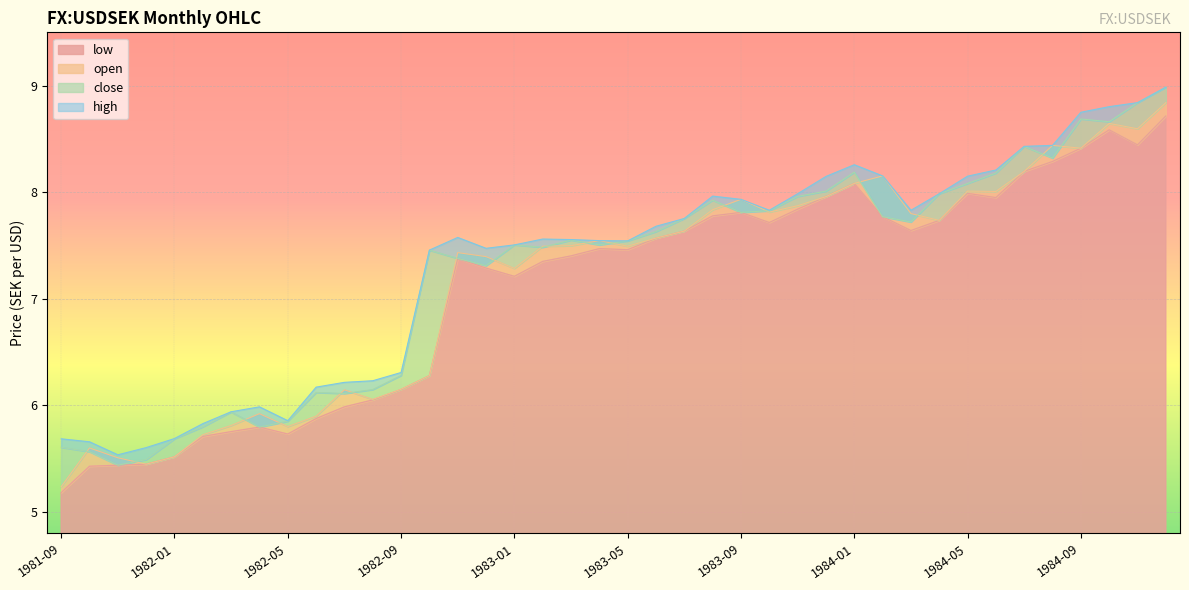

How many interior local peaks does the open series have?

10